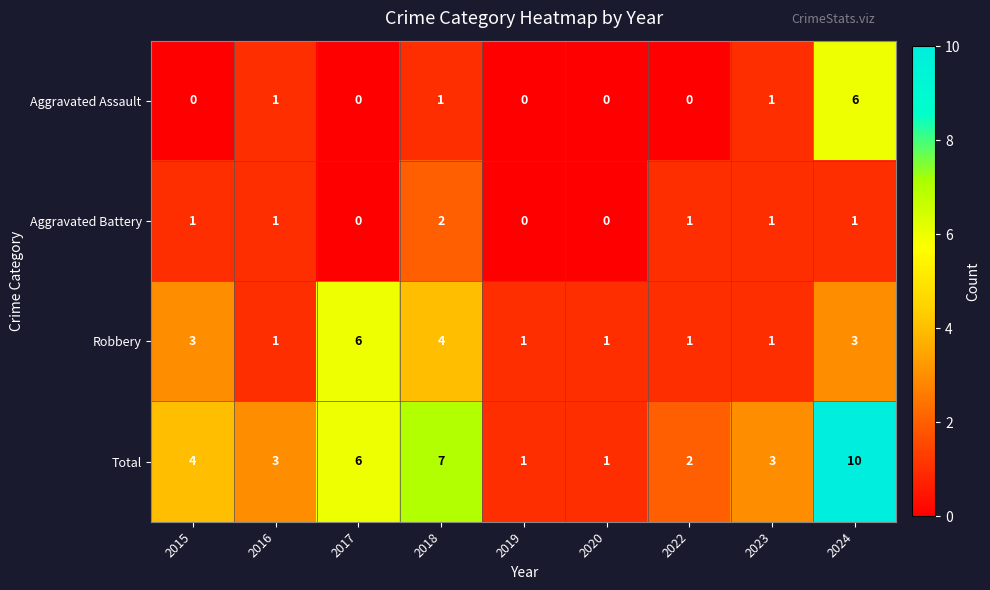

What is the greatest value displayed?

10